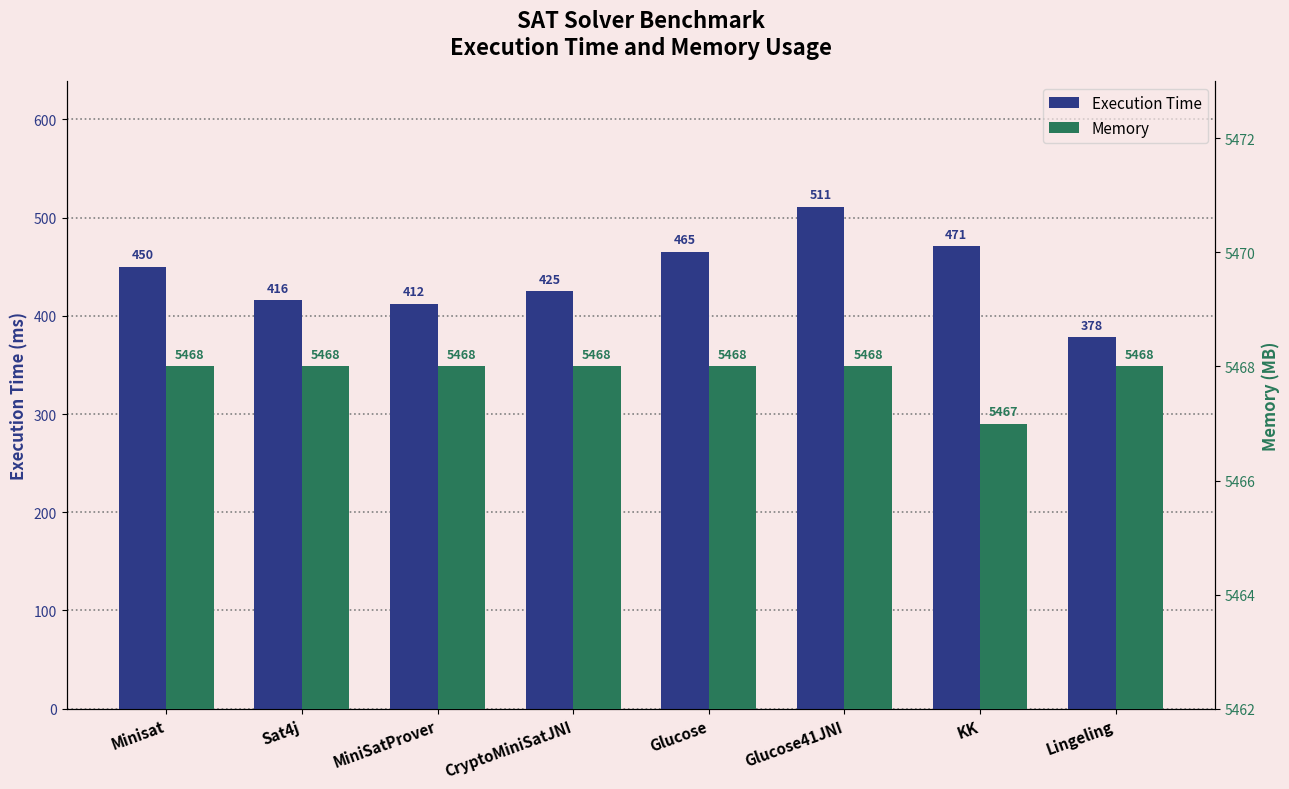

What is the label of the 4th bar from the left?

CryptoMiniSatJNI